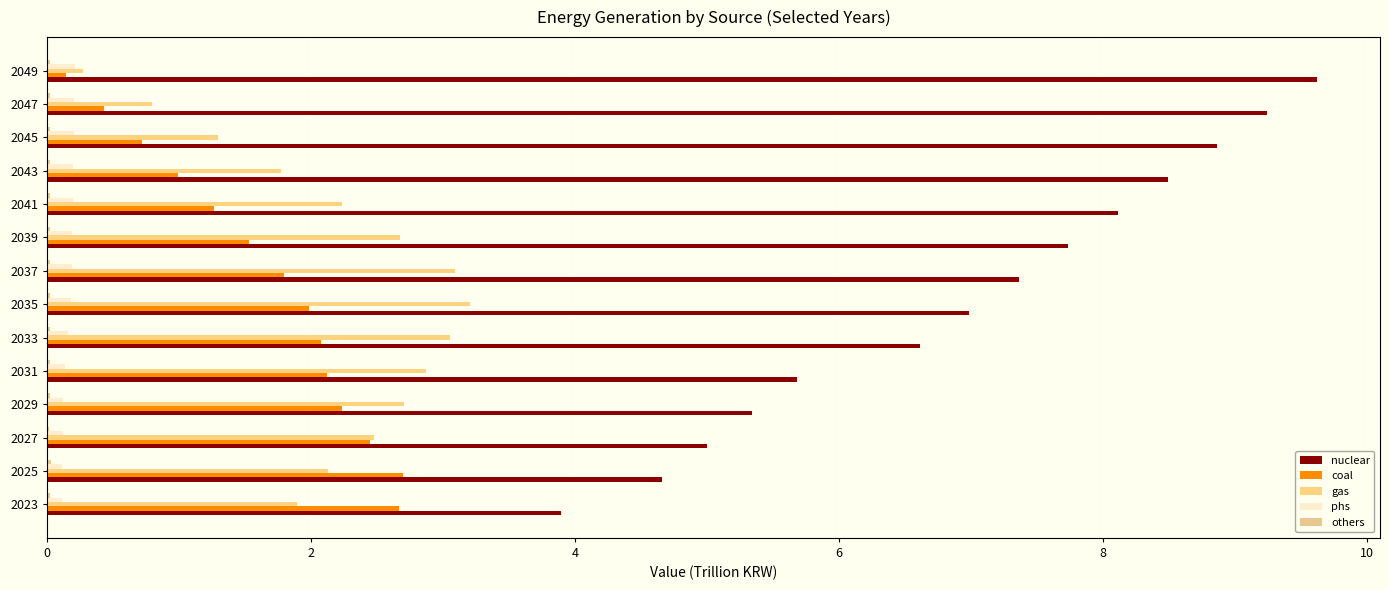

At which category does the chart reach its peak across all series?

2049